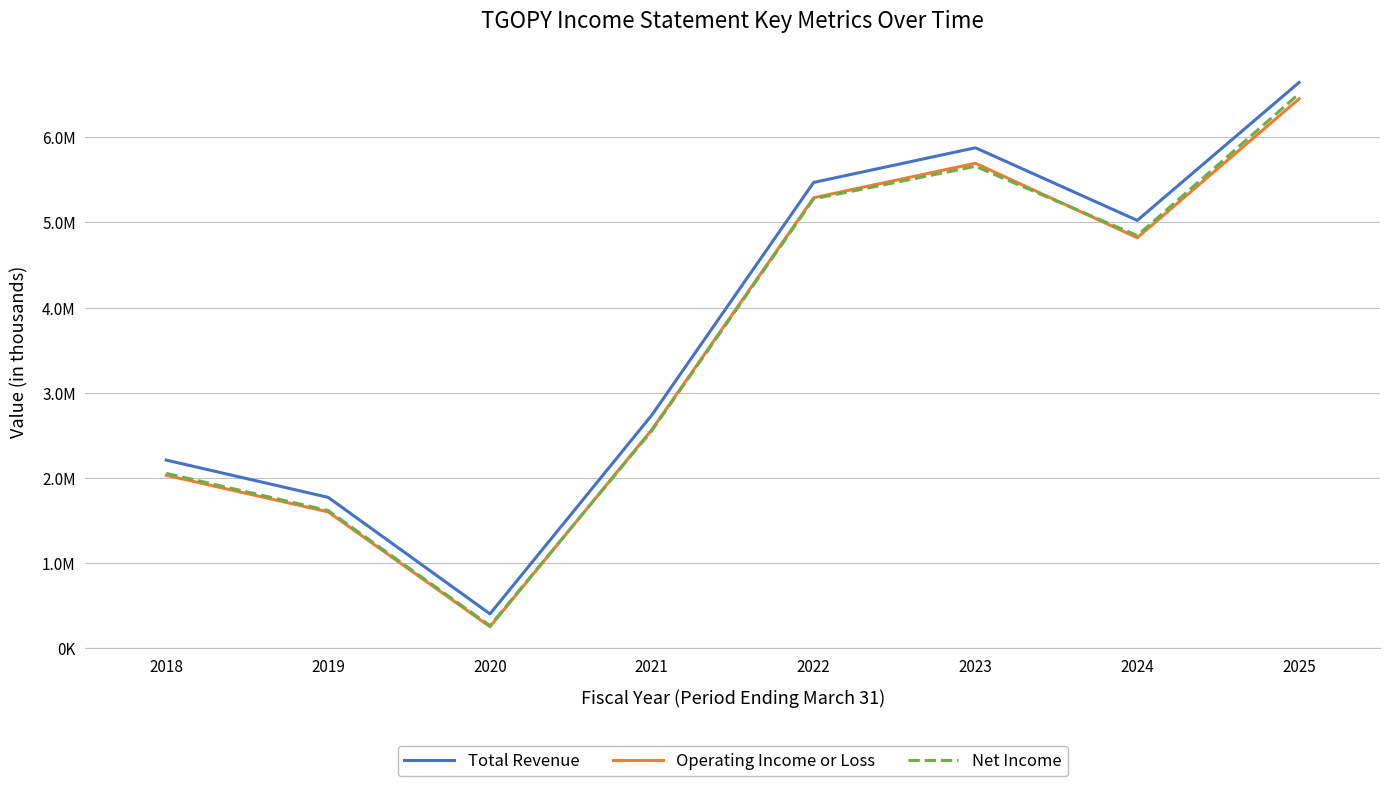

Between 2021 and 2020, which is larger?

2021